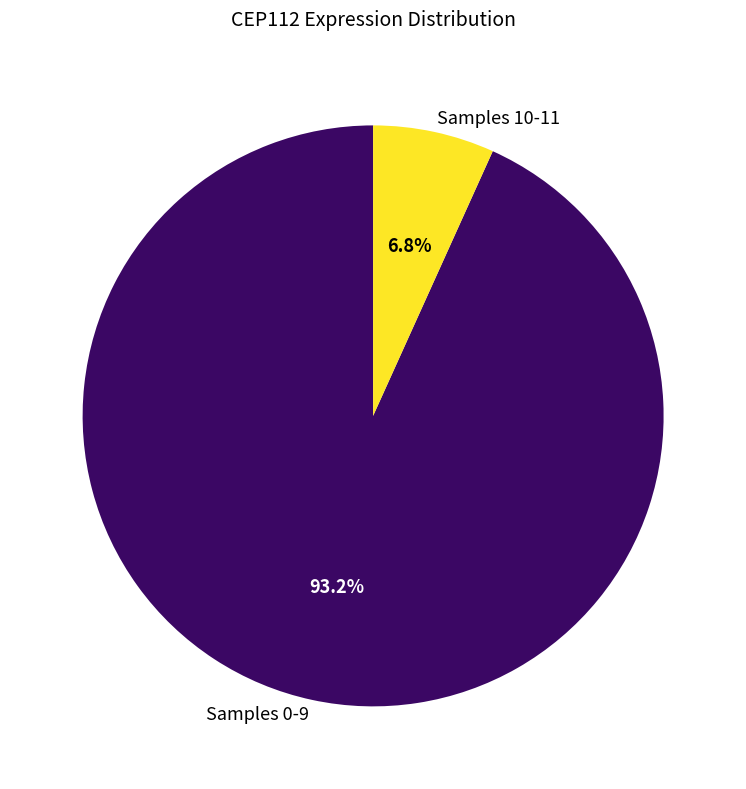

Is there a majority slice in this chart?

Yes